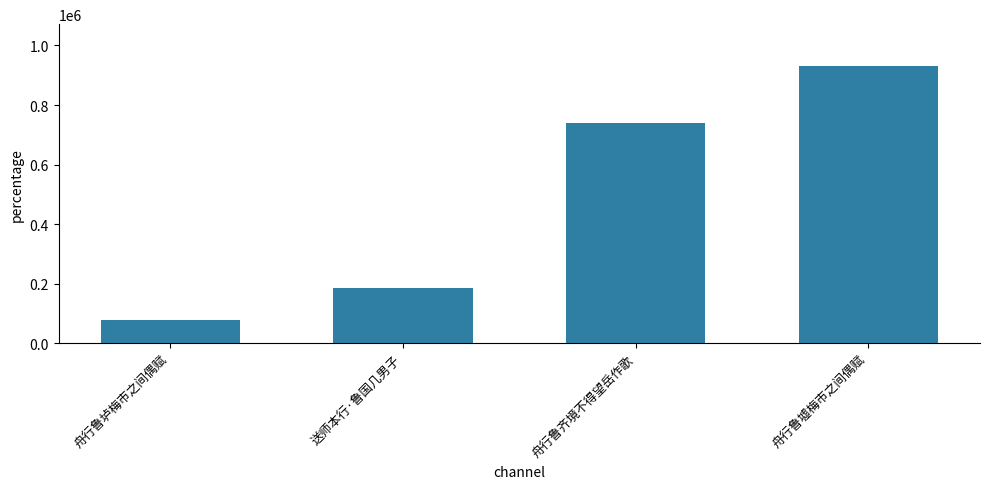

Count the values in the range 185640 to 931814.

3